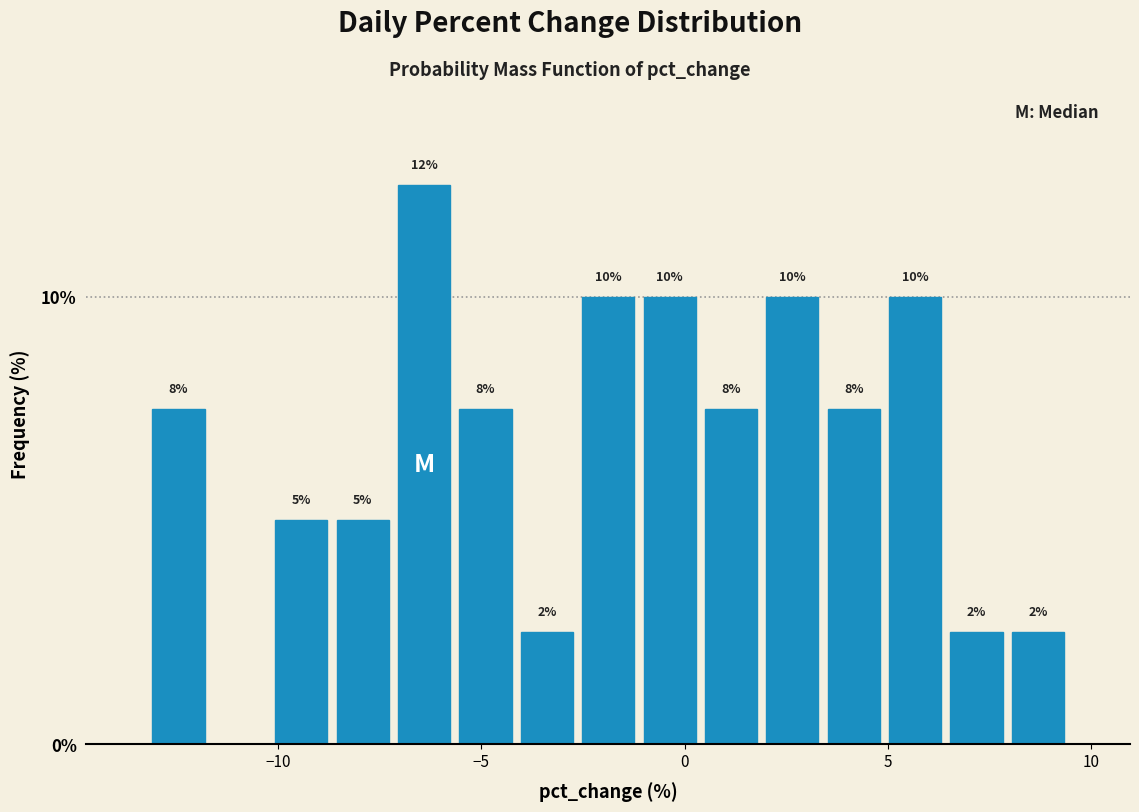

Around what value on the x-axis is the tallest bar? Give the approximate position of its centre, as read against the axis.

-6.5